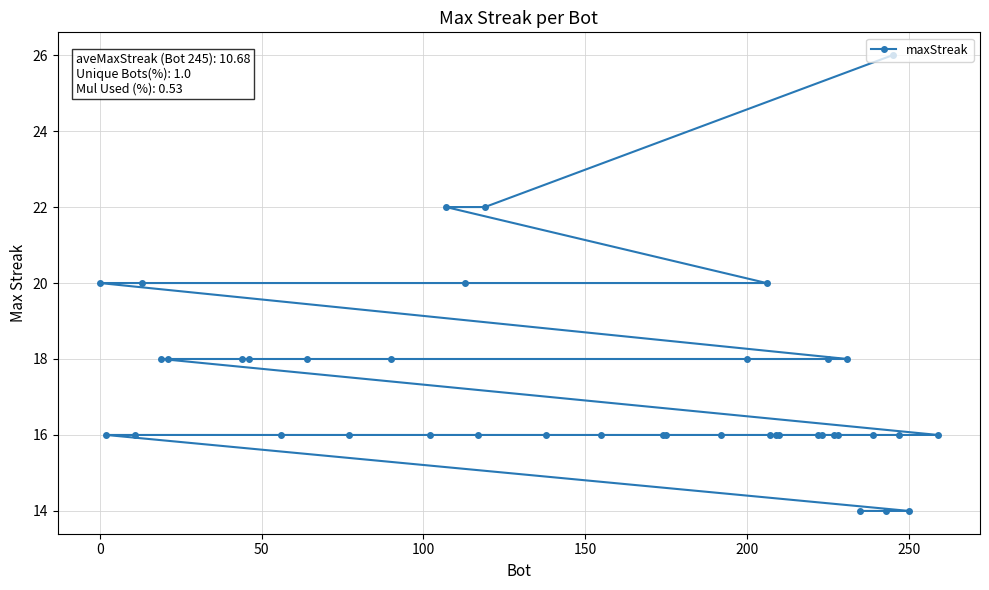

How many data points does each series have?

40